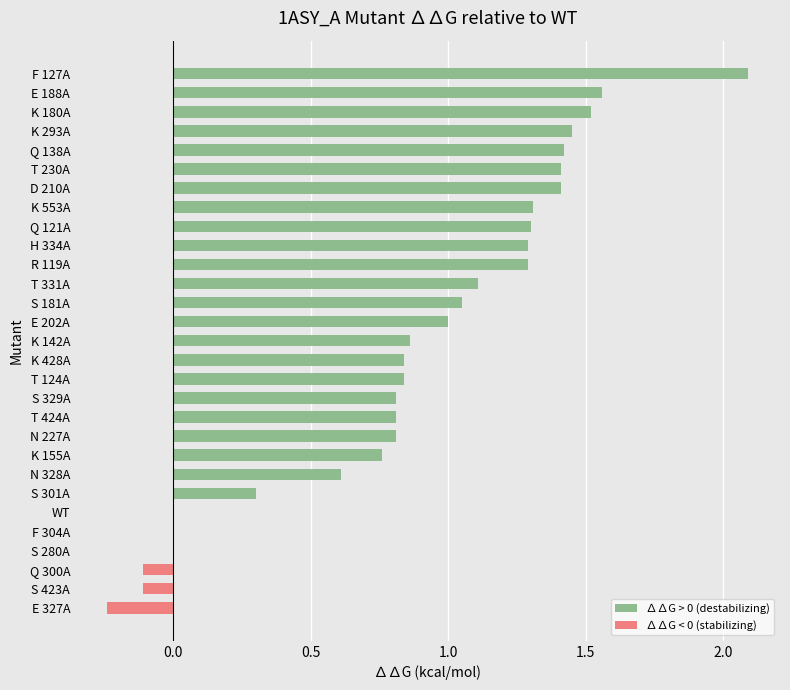

True or false: the data shows 2.2 at K 180A.

False